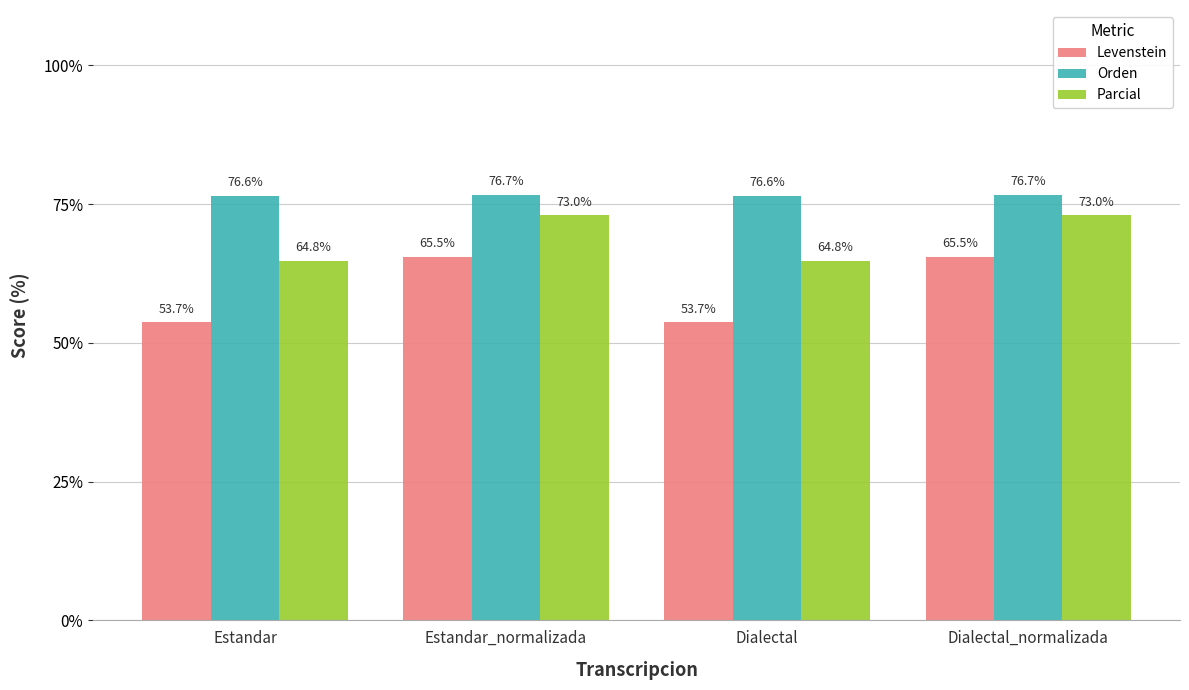

What is the sum of all Levenstein values?

238.4